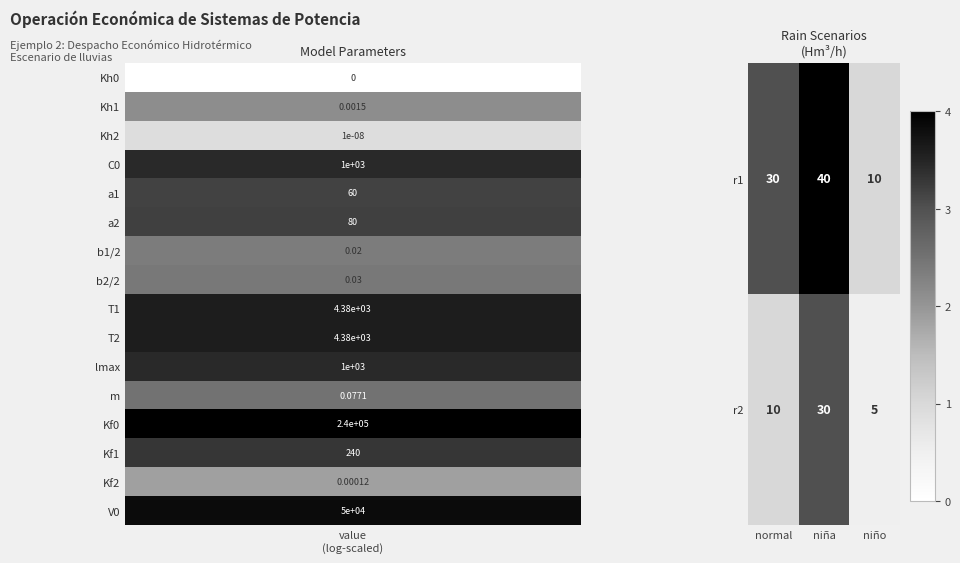

Between normal and niña, which series saw the biggest shift?

r2